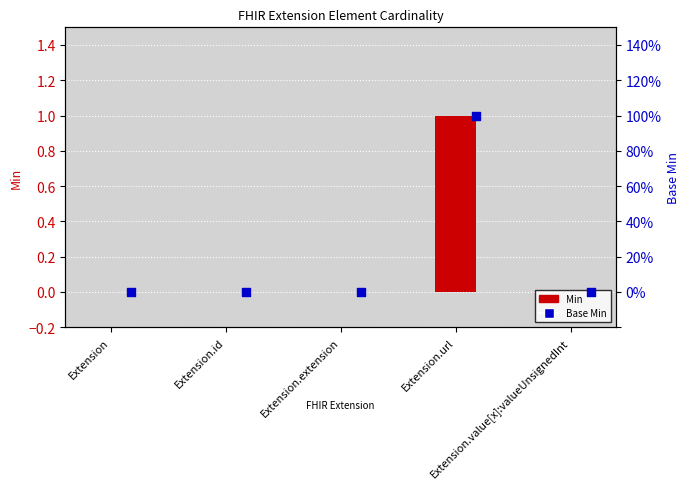

Which series reaches the maximum Y coordinate?

Min